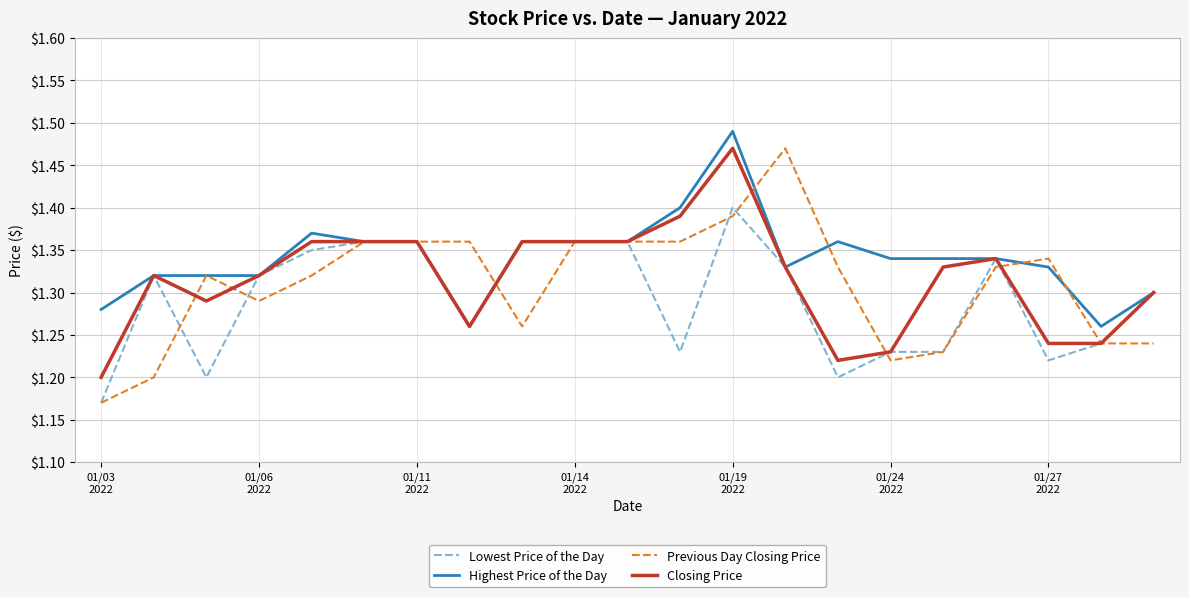

Which series has the largest total across all categories?

Highest Price of the Day